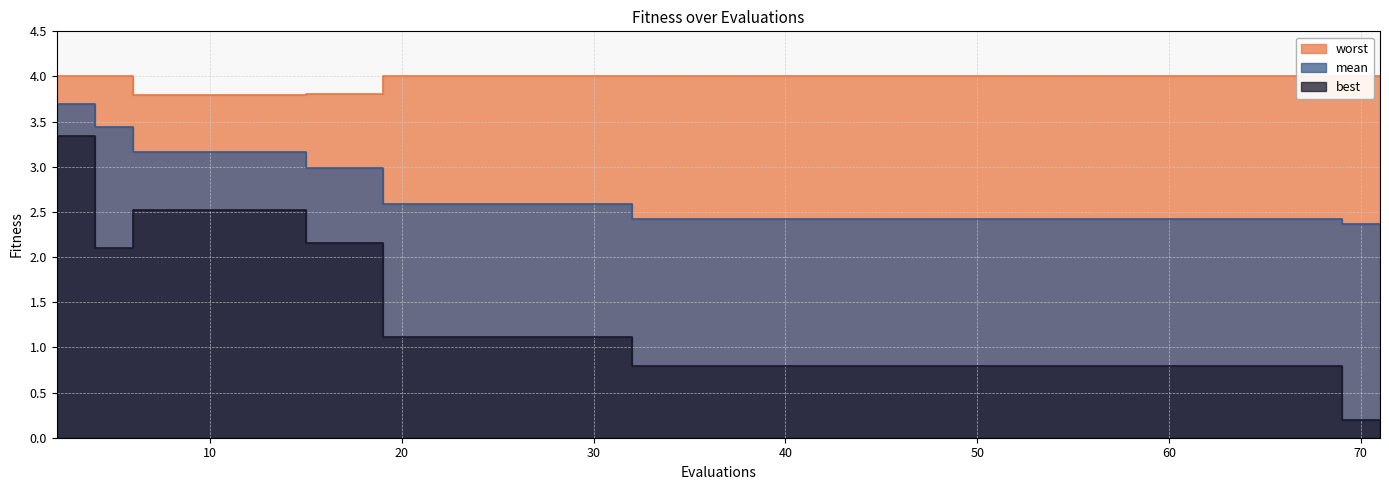

List the series in order of their overall mean, highest first.

worst, mean, best